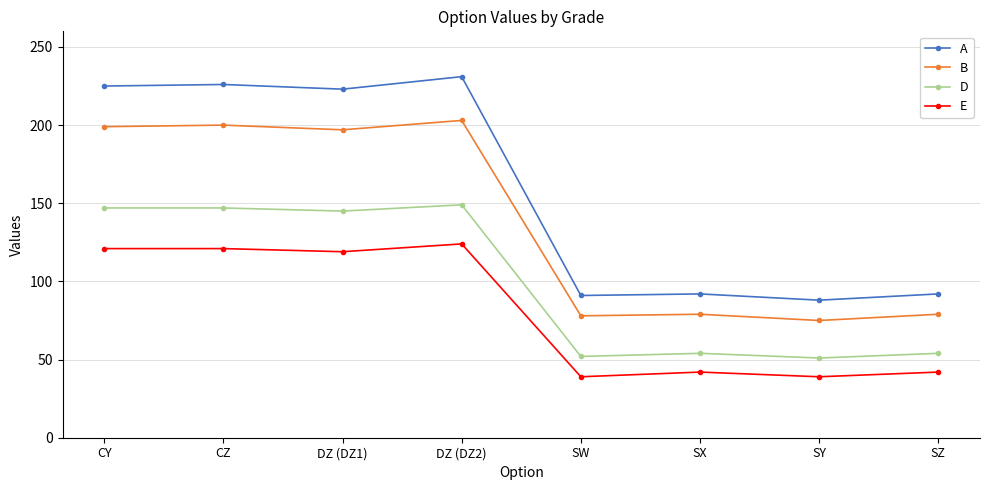

Does the chart display data point markers on the line(s)?

Yes